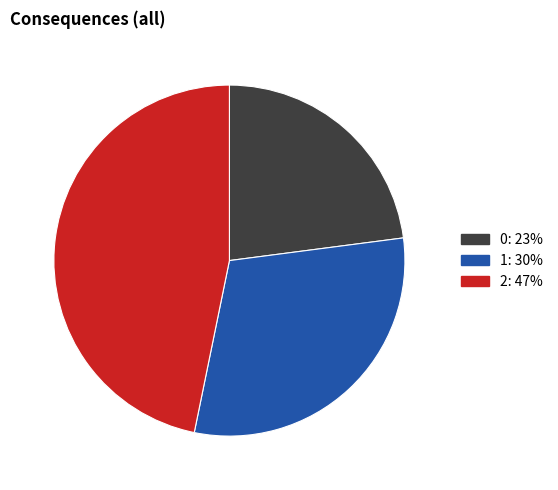

Rank the categories by value from highest to lowest.

2, 1, 0